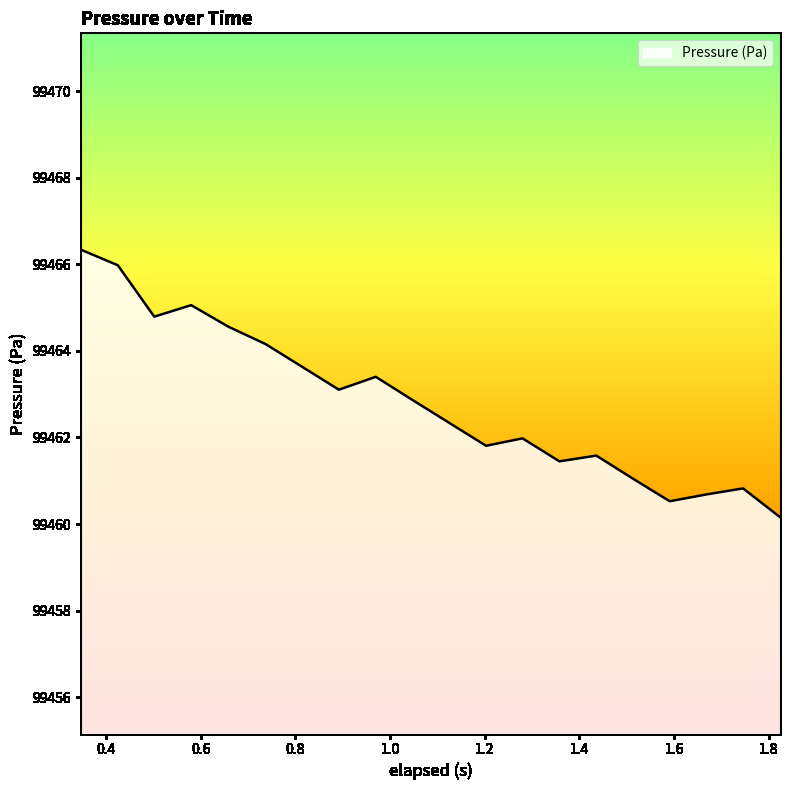

Reading right to left, extract all data points from this chart.

99460.2	99460.8	99460.7	99460.5	99461.1	99461.6	99461.4	99462.0	99461.8	99462.3	99462.9	99463.4	99463.1	99463.6	99464.2	99464.6	99465.1	99464.8	99466.0	99466.3